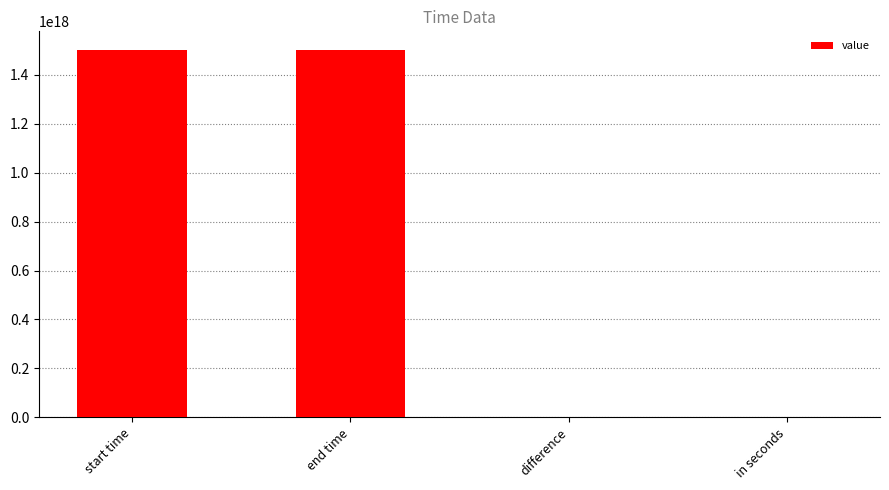

The chart shows a value of 1501867421582000128.0 at end time. True or false?

True